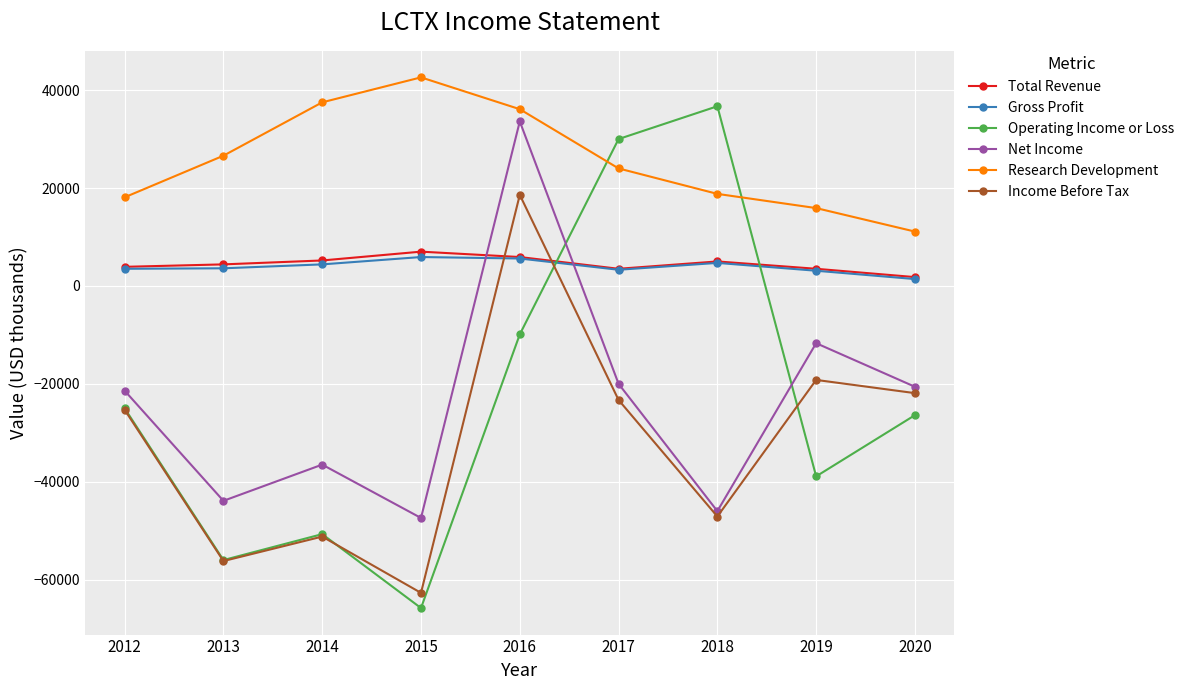

How many interior local peaks does the Income Before Tax series have?

3